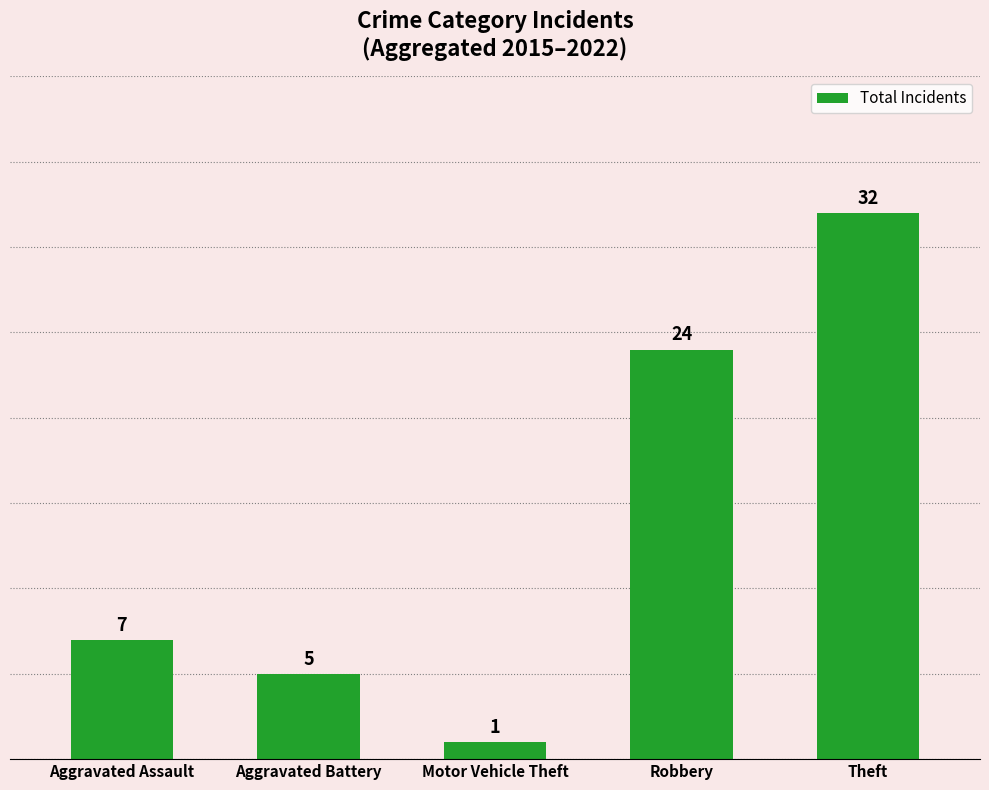

How many values are below 7?

2